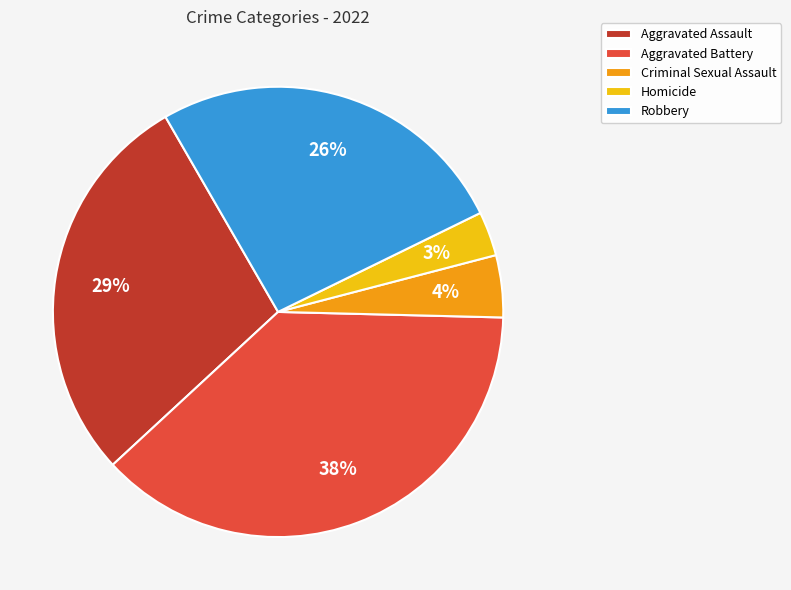

Is it true that Robbery is 13% of the pie?

False